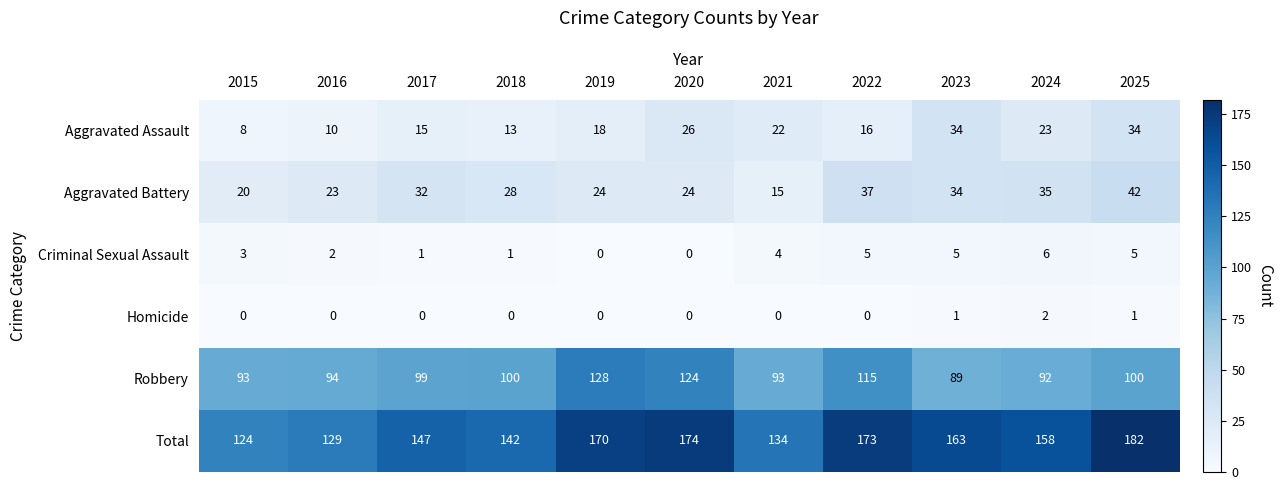

How many distinct data groups are displayed?

6